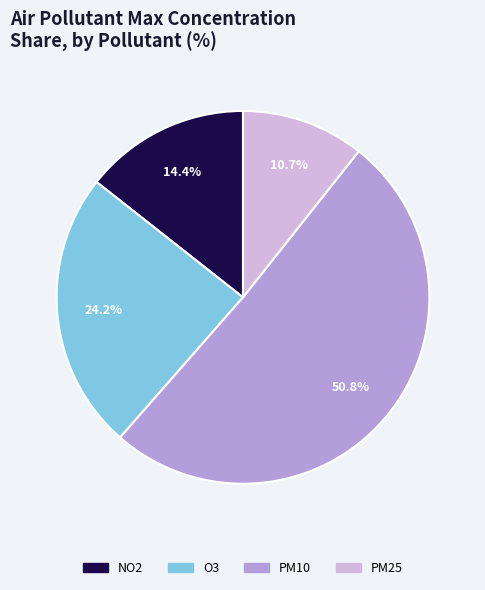

What is the total percentage of PM10 and O3?

74.9%